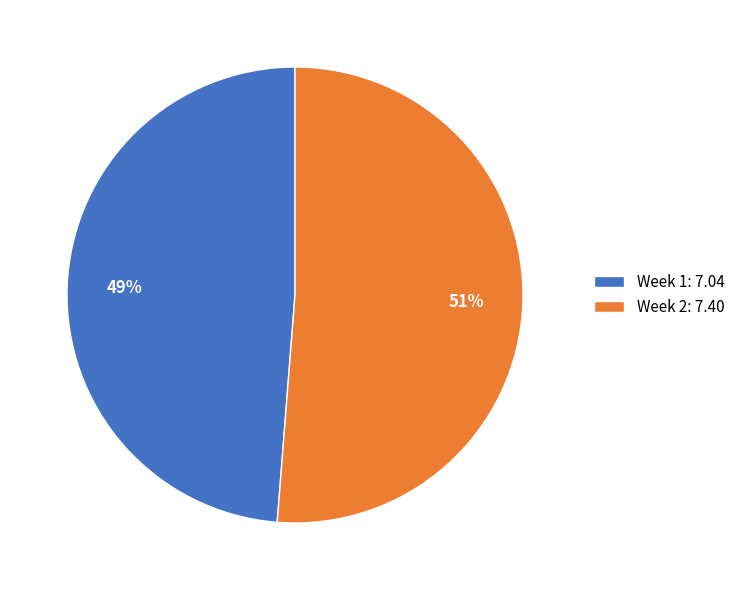

Count the number of slices in the pie.

2